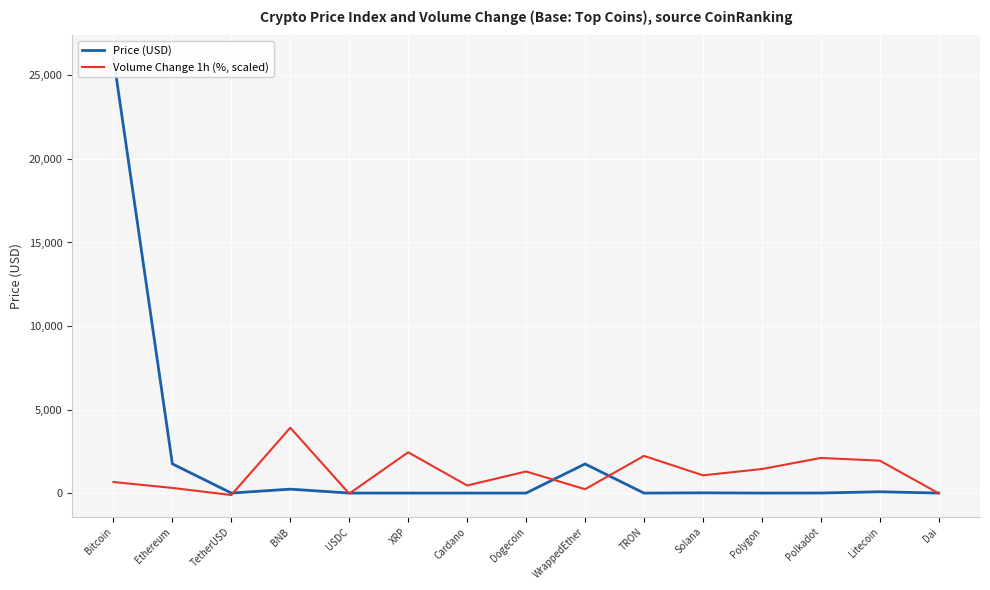

Which series has the largest total across all categories?

Price (USD)